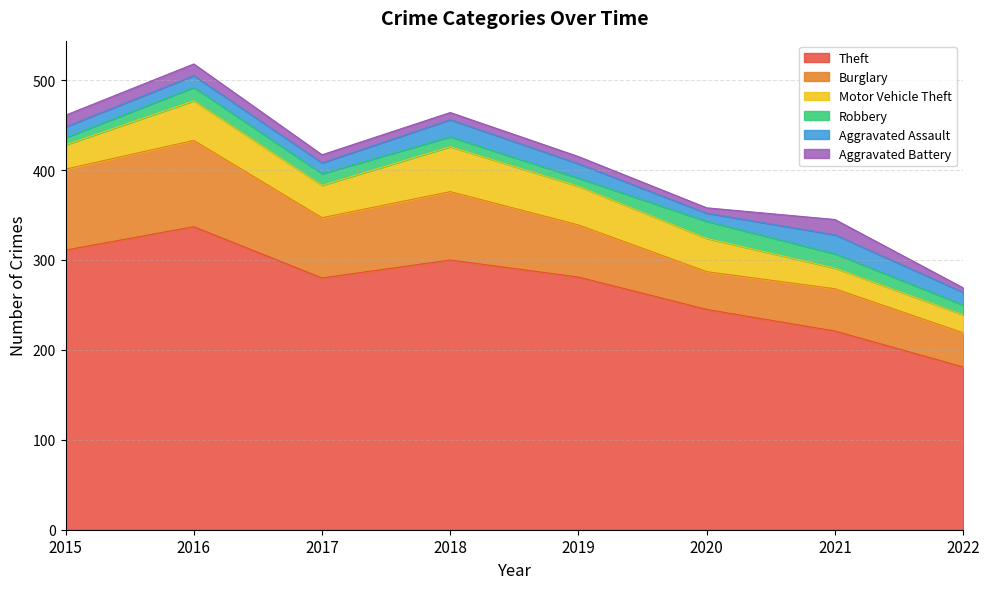

At which category does Robbery reach its first local peak?

2016